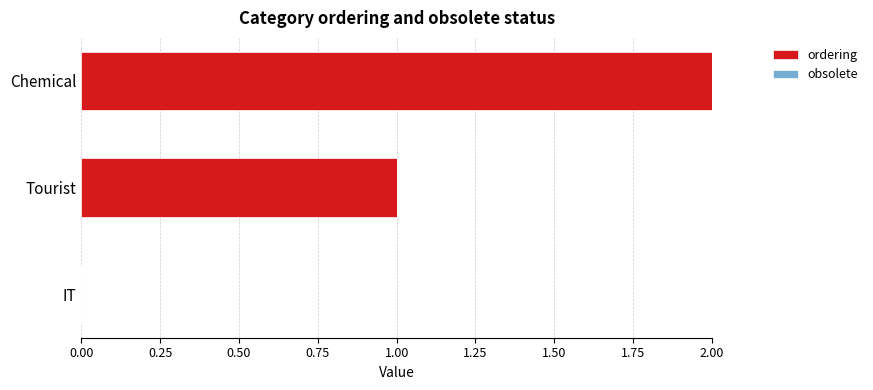

What is the sum of all values?

3